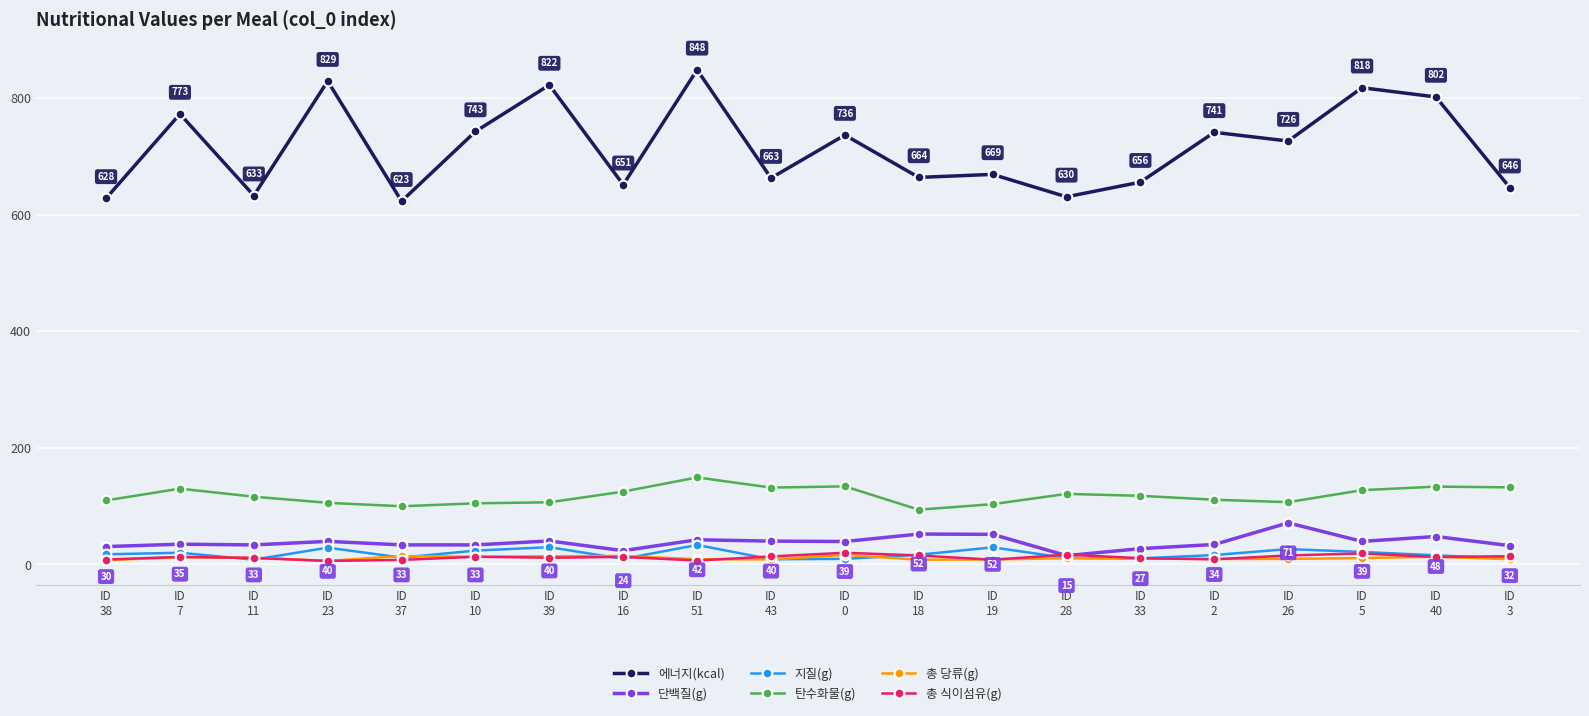

What is the value of the 지질(g) point at the 4th from the left?

28.7